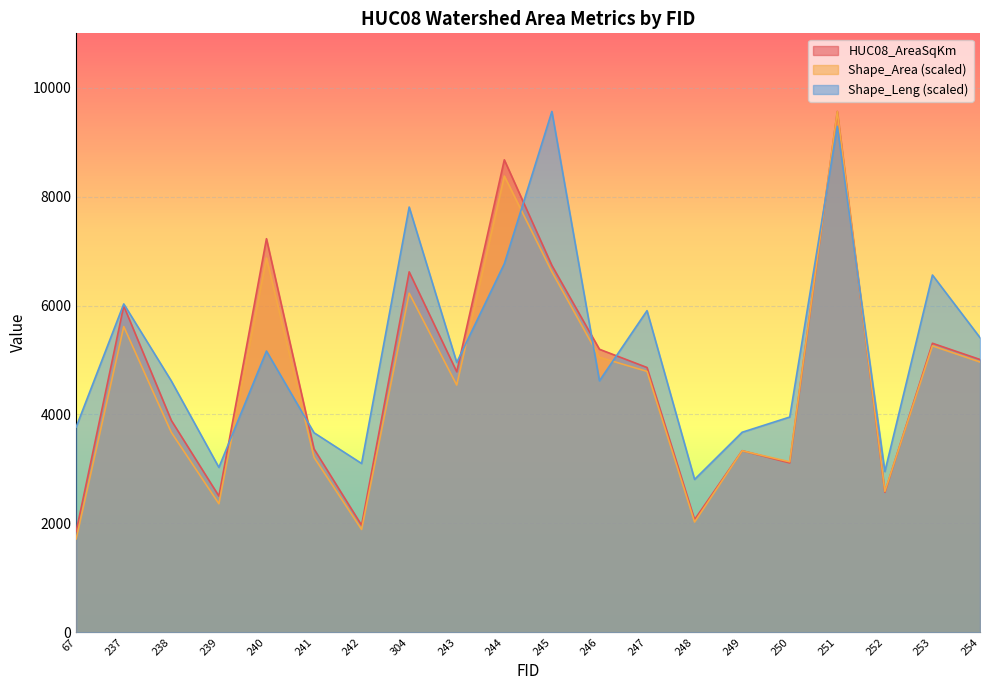

The value of HUC08_AreaSqKm at 67 is 1852.3. True or false?

True